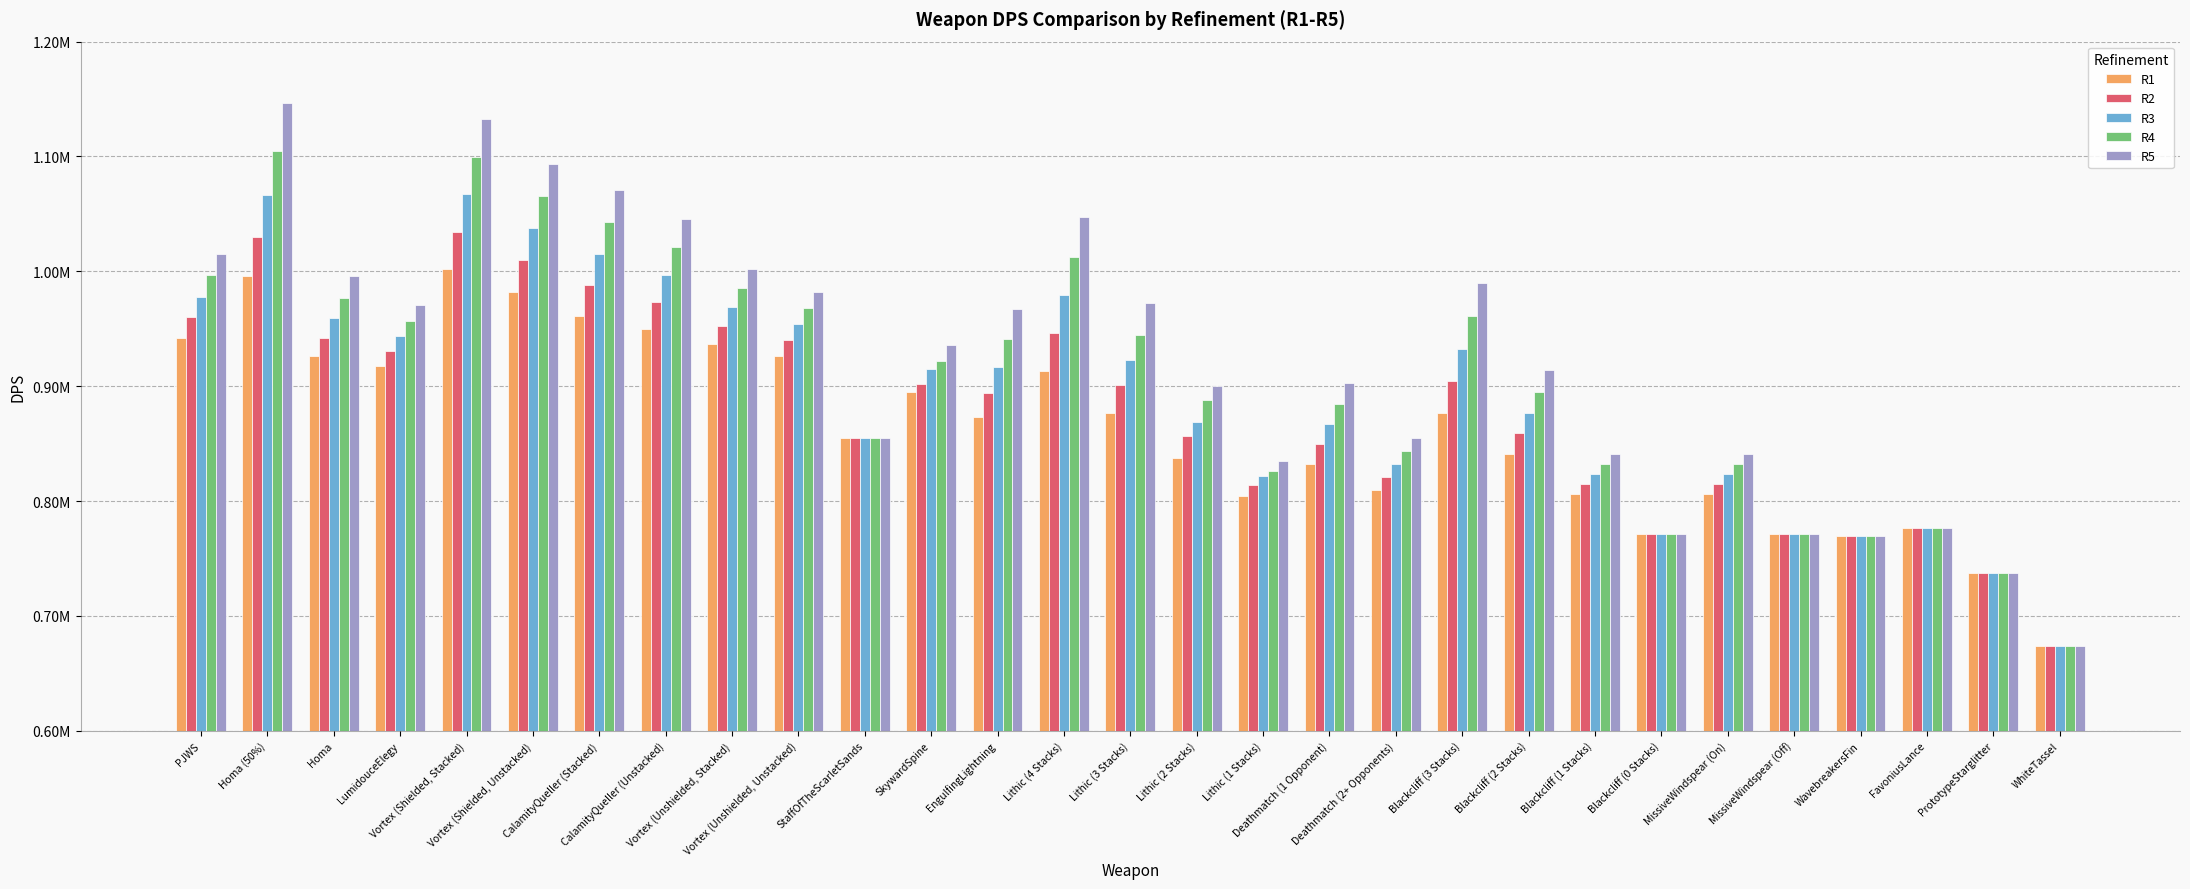

Are the bars horizontal?

No